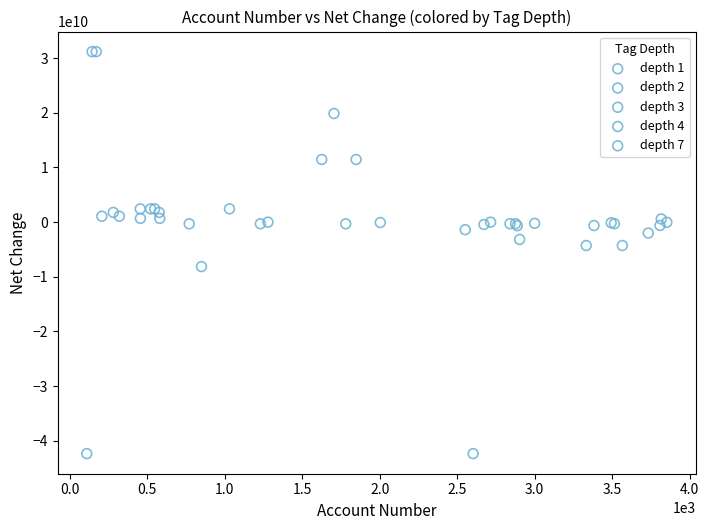

What are all the series names shown in the legend?

depth 1, depth 2, depth 3, depth 4, depth 7